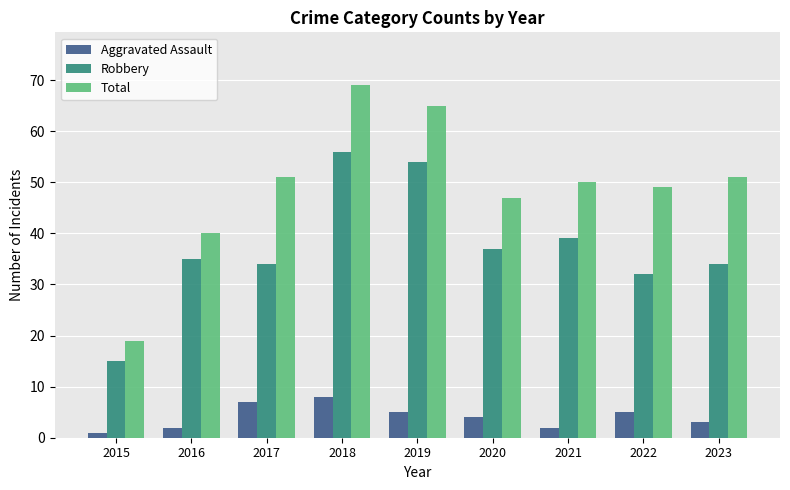

Reading left to right, extract all data points from this chart.

Aggravated Assault: 1	2	7	8	5	4	2	5	3
Robbery: 15	35	34	56	54	37	39	32	34
Total: 19	40	51	69	65	47	50	49	51